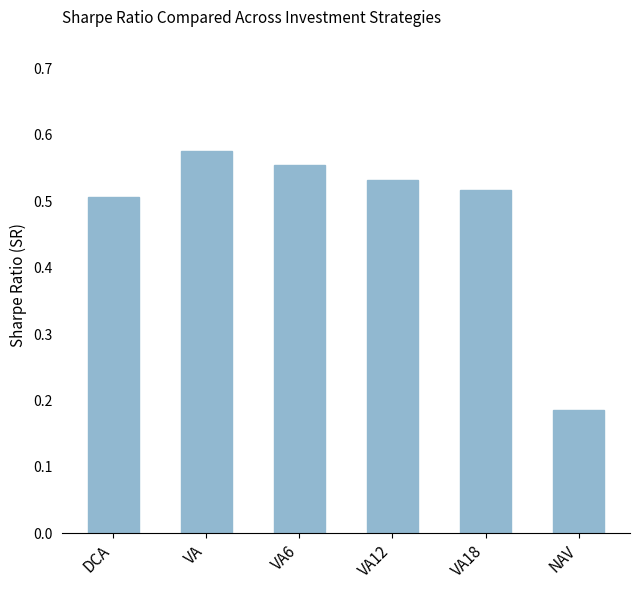

List the labels in order of value, largest first.

VA, VA6, VA12, VA18, DCA, NAV